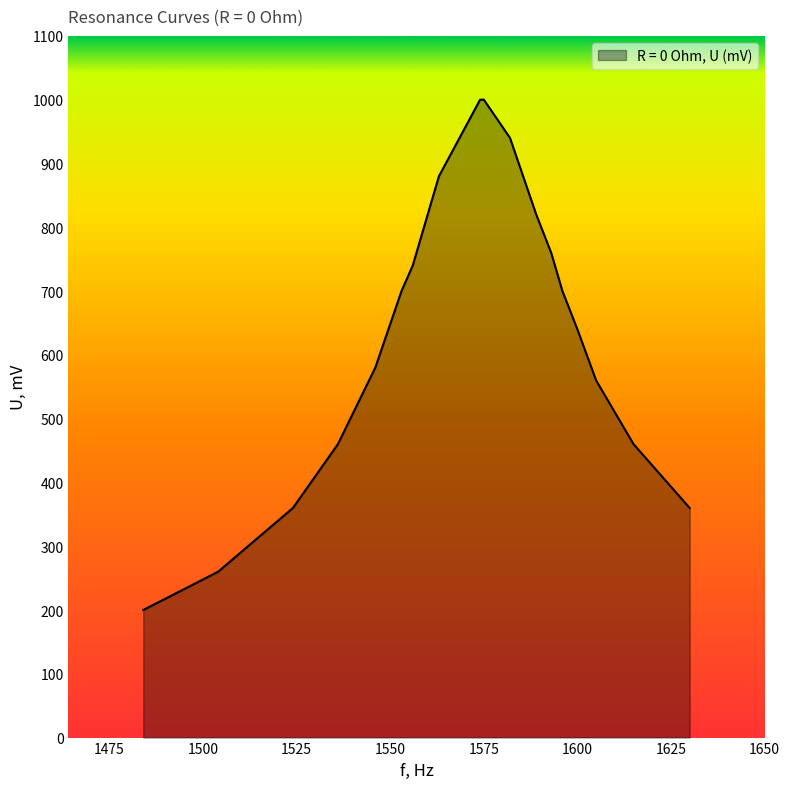

What is the minimum value shown in the chart?

200